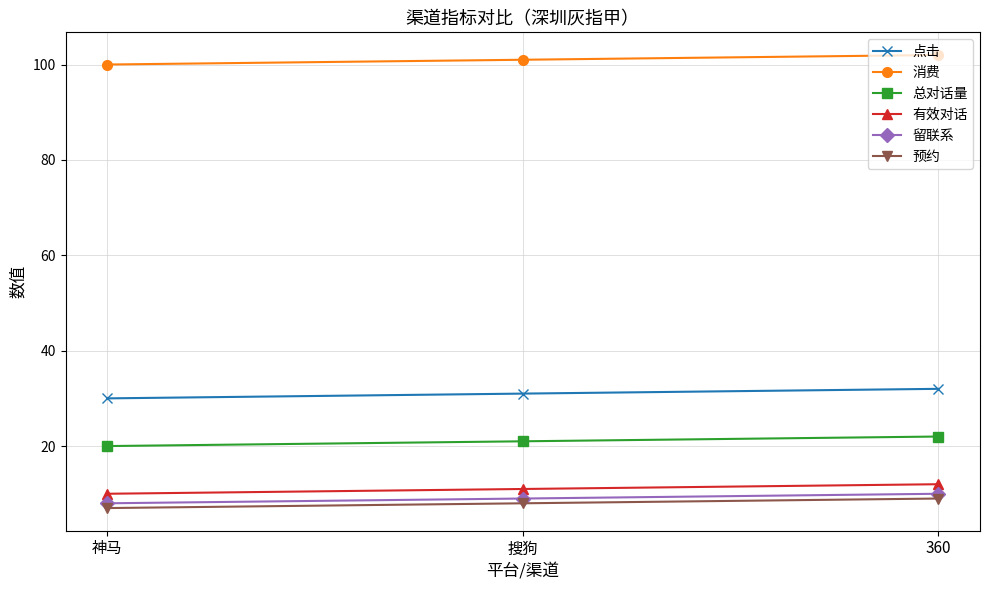

At 神马, list the series in order from largest to smallest.

消费, 点击, 总对话量, 有效对话, 留联系, 预约